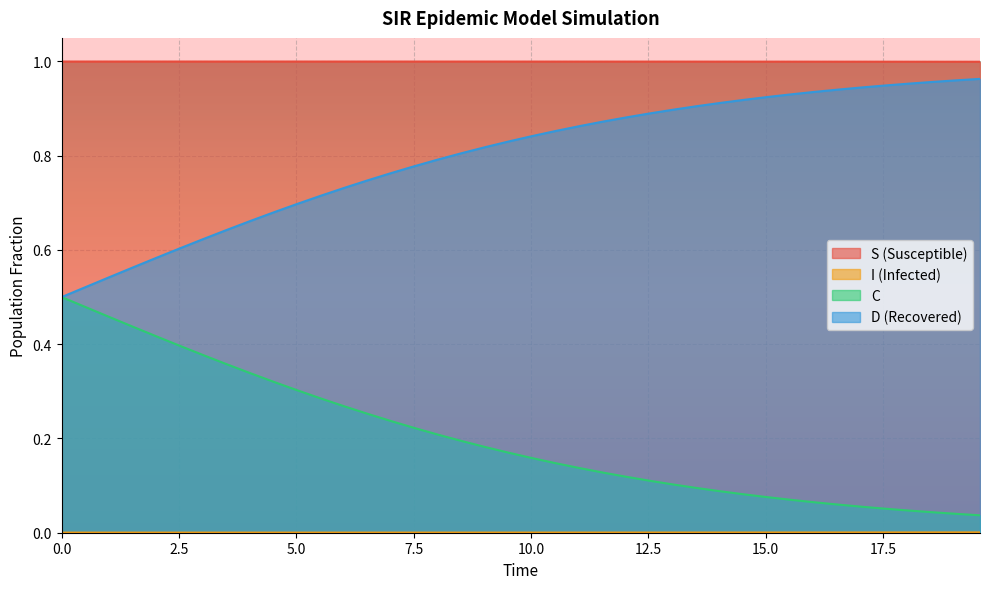

True or false: C and S cross at least once.

False